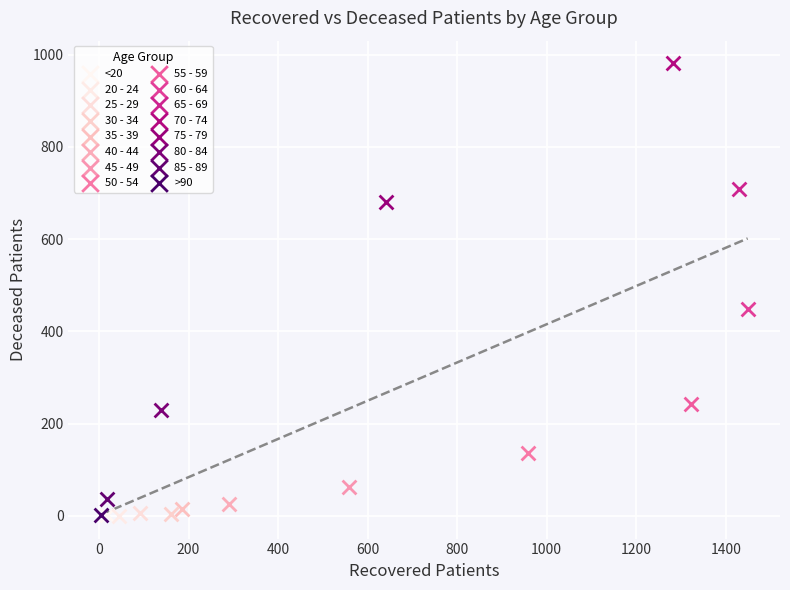

What are all the series names shown in the legend?

<20, 20 - 24, 25 - 29, 30 - 34, 35 - 39, 40 - 44, 45 - 49, 50 - 54, 55 - 59, 60 - 64, 65 - 69, 70 - 74, 75 - 79, 80 - 84, 85 - 89, >90